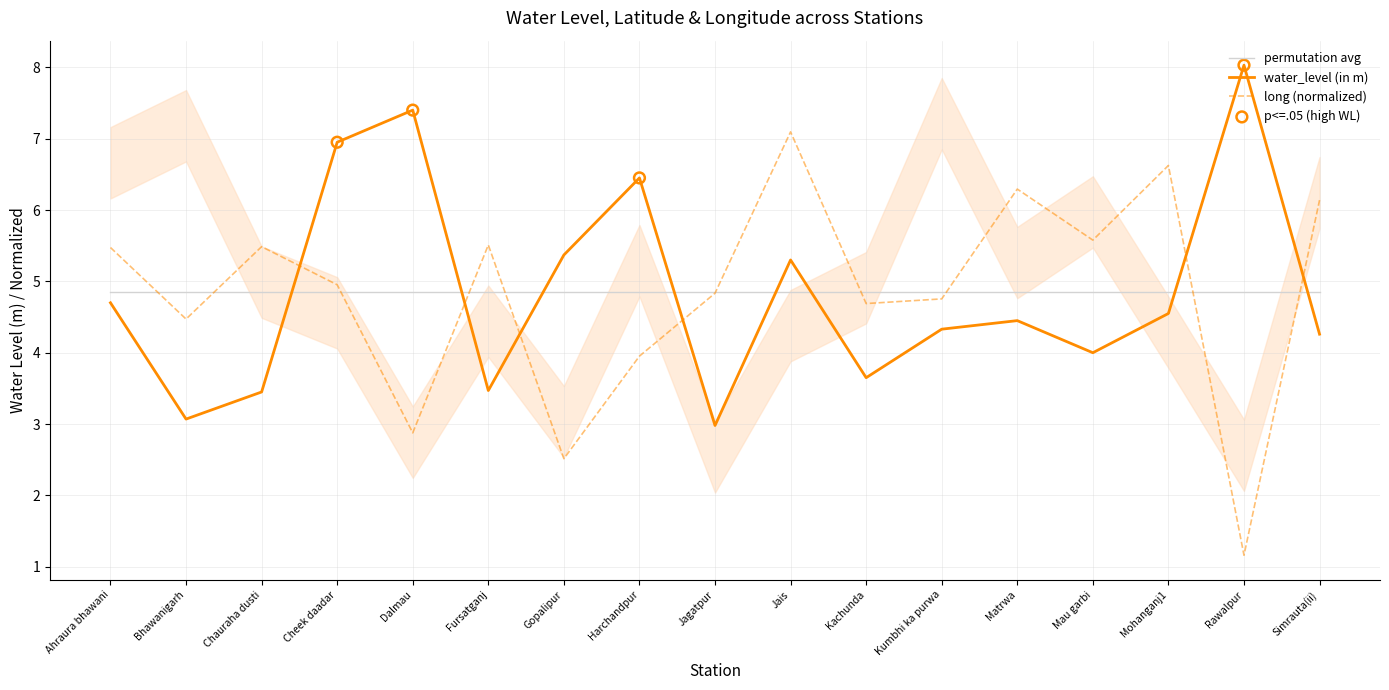

Is the value of long at Jais greater than the value of water_level (in m) at Cheek daadar?

Yes